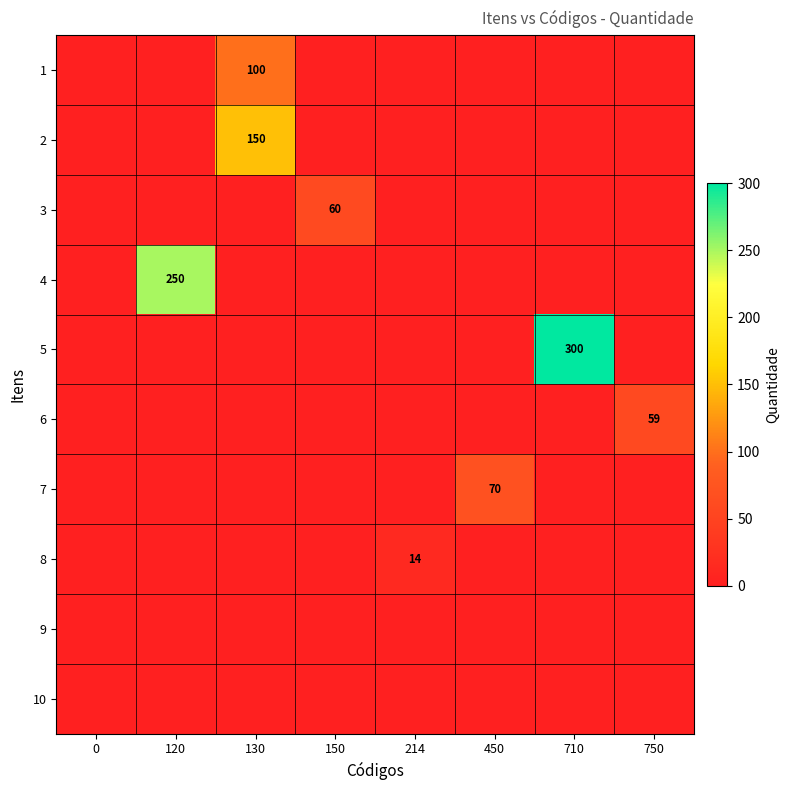

What is the sum of all row_5 values?

59